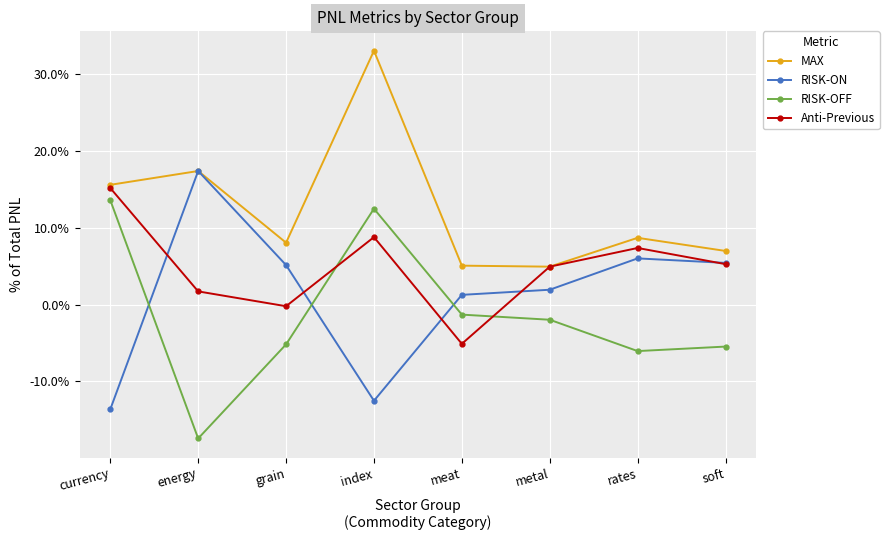

List the series in order of their peak value, highest first.

MAX, RISK-ON, Anti-Previous, RISK-OFF